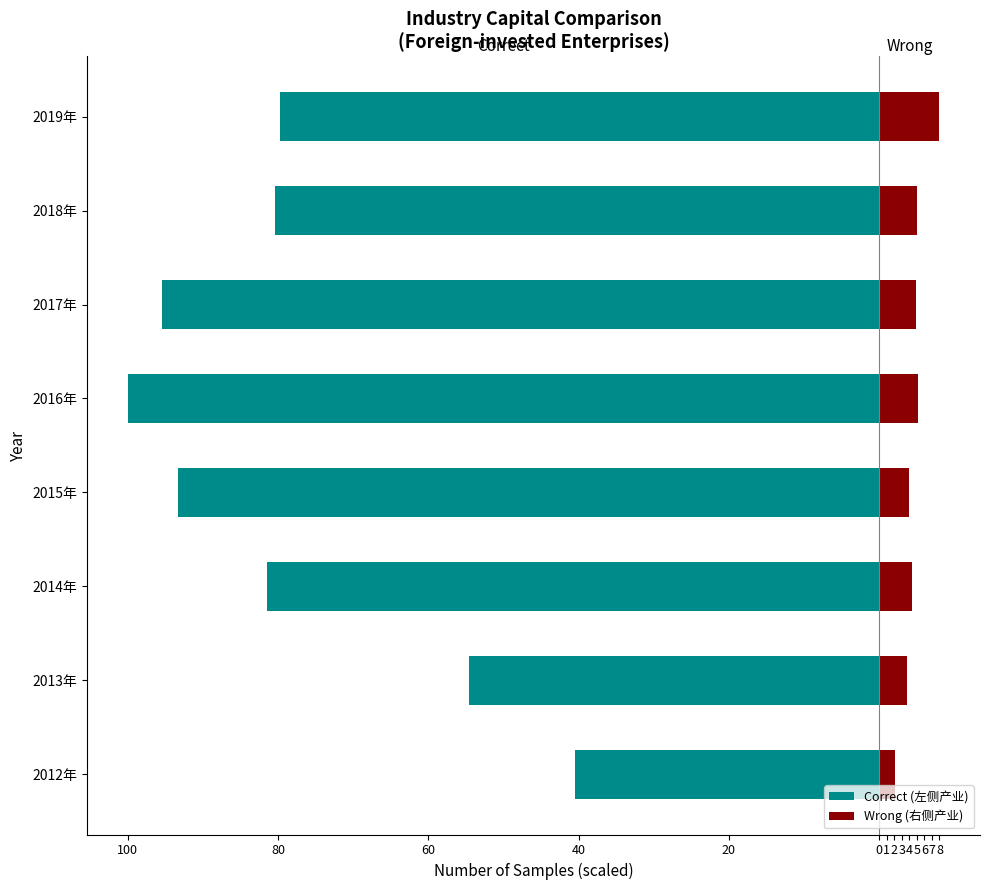

What is the difference between the maximum and minimum values in the Correct (左侧产业) series?

59.5